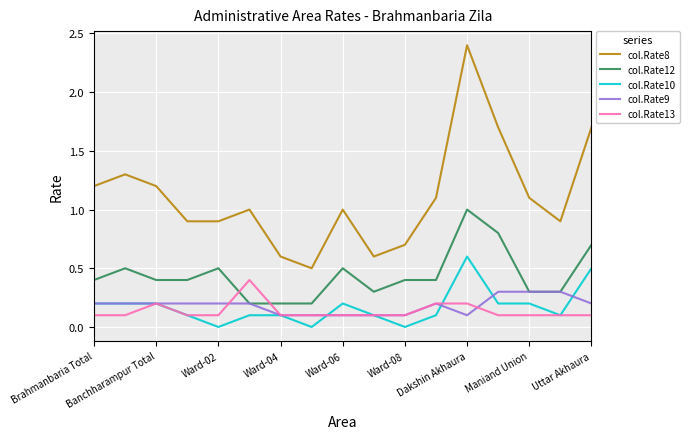

Does the chart display data point markers on the line(s)?

No